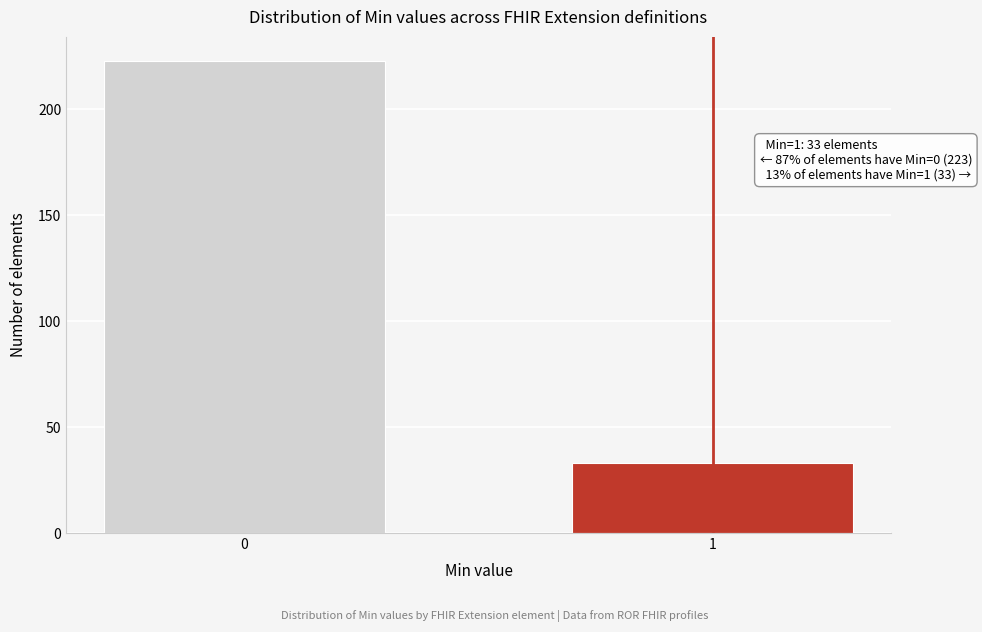

Reading left to right, transcribe all the data shown in this chart.

0=223	1=33